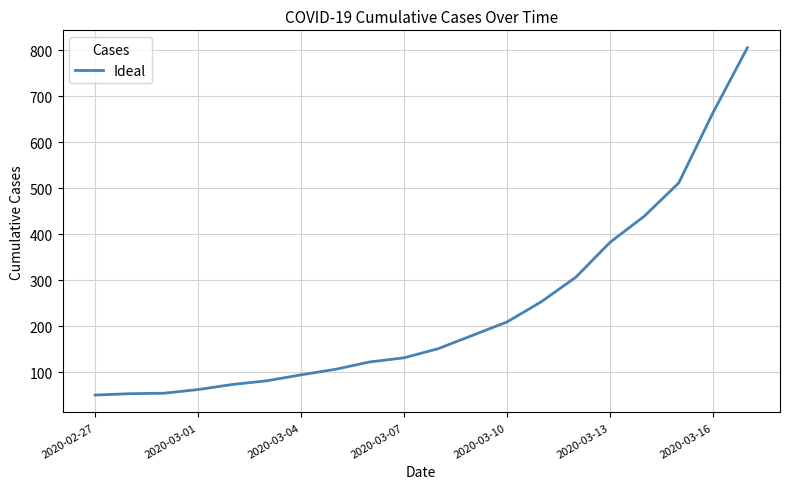

What is the difference between the maximum and minimum values?

755